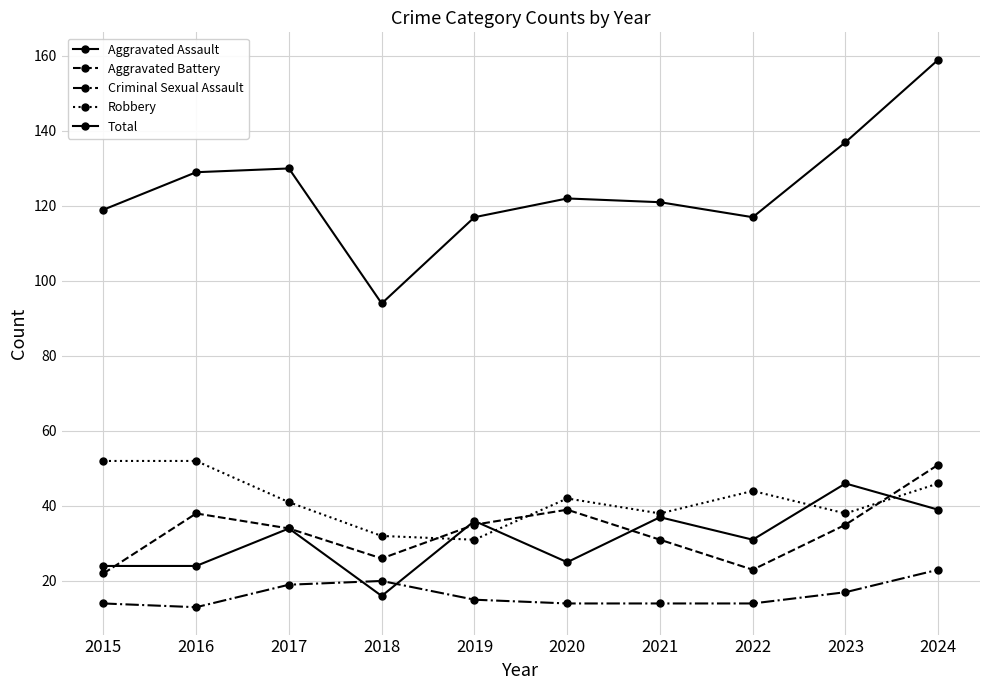

At which category does Robbery reach its first local peak?

2020